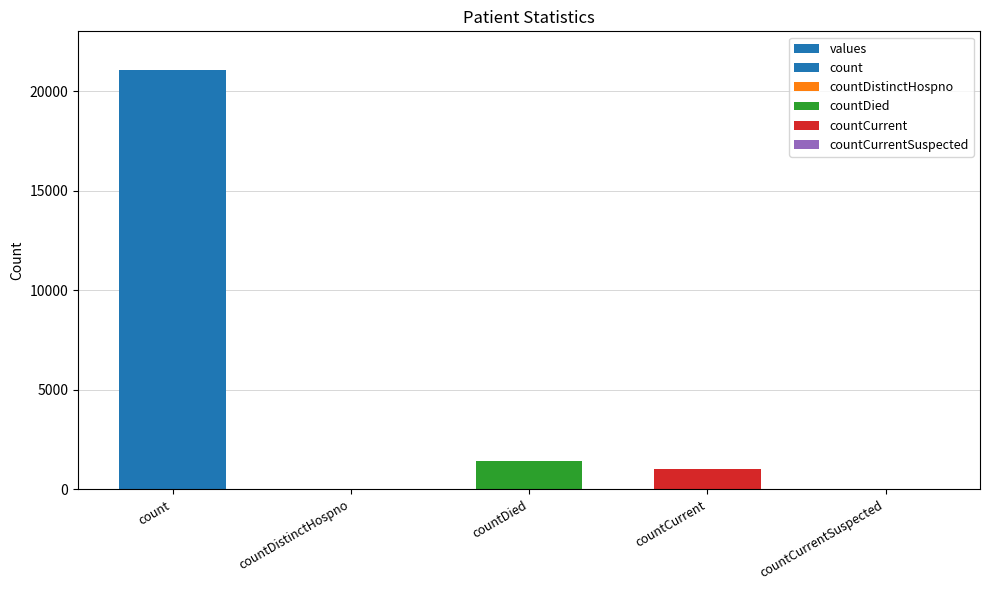

Rank the categories by value from highest to lowest.

count, countDied, countCurrent, countDistinctHospno, countCurrentSuspected